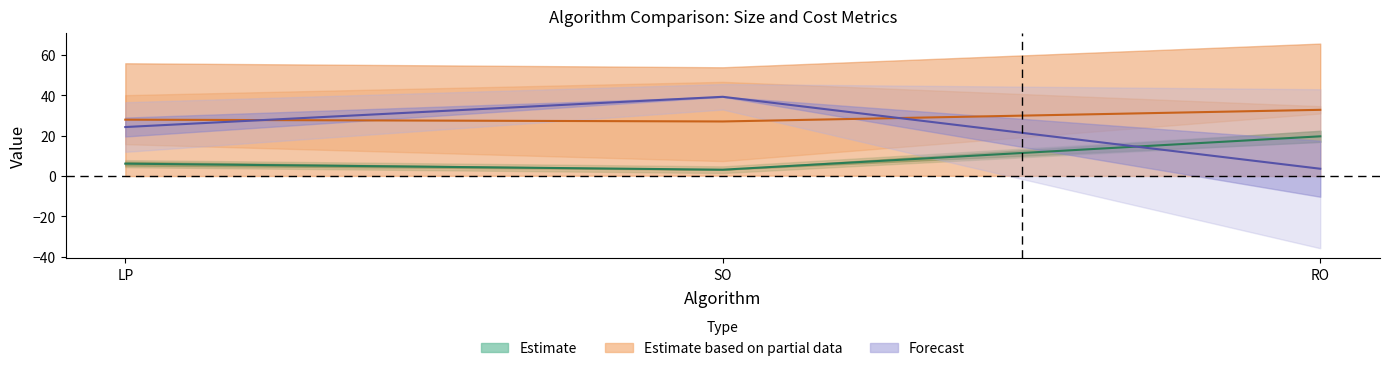

What is the maximum value shown in the chart?

39.3